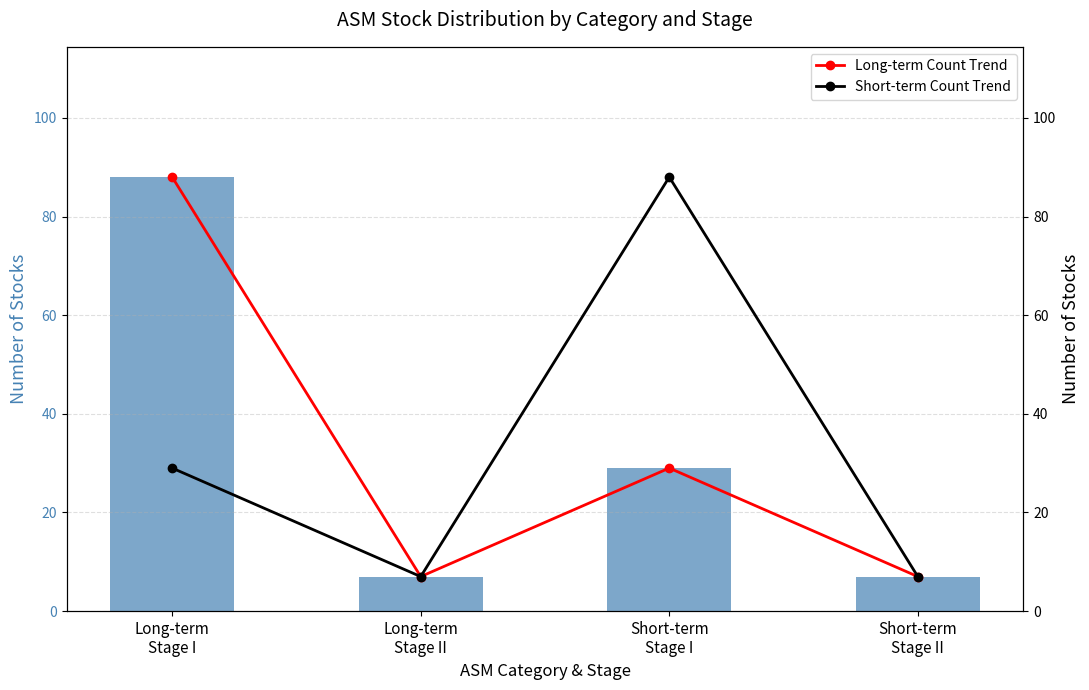

How many Long-term ASM values are between 7 and 88?

4